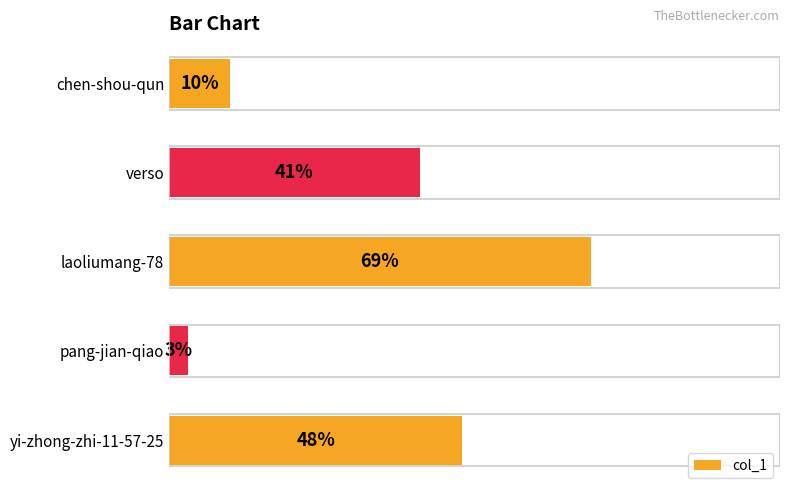

List the labels in order of value, largest first.

laoliumang-78, yi-zhong-zhi-11-57-25, verso, chen-shou-qun, pang-jian-qiao